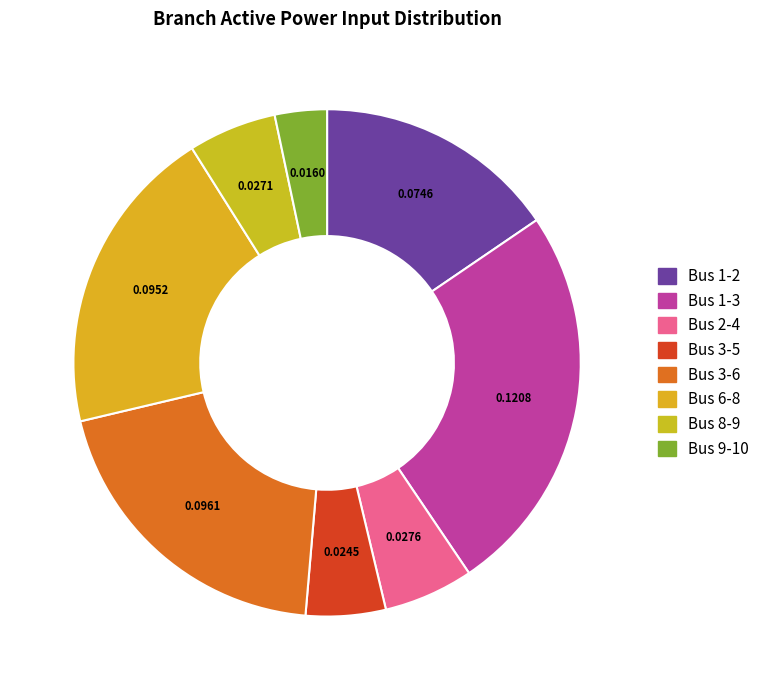

Which category has the smallest portion of the pie?

Bus 9-10